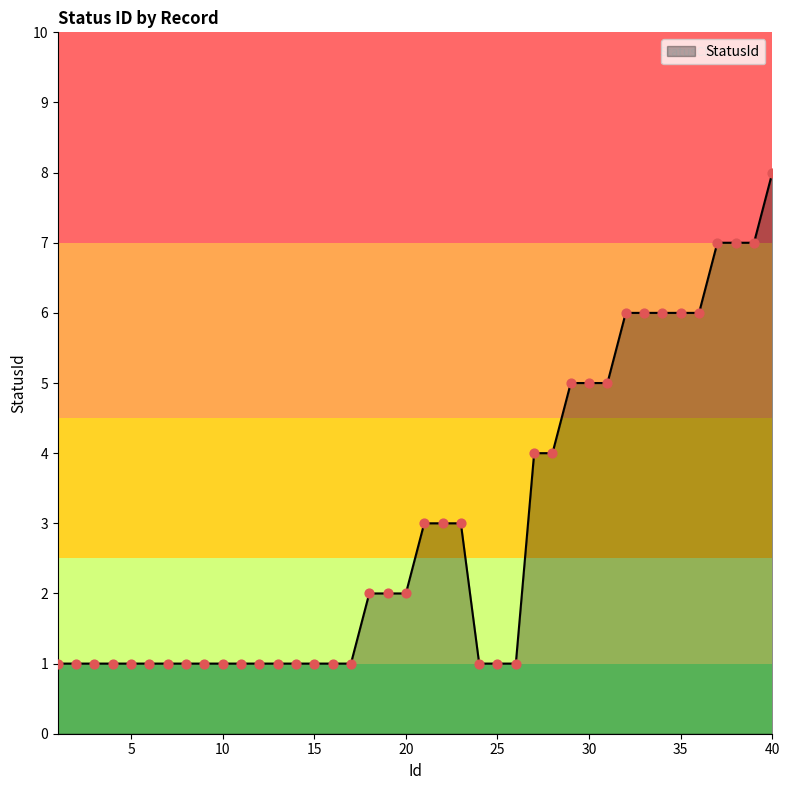

What is the greatest value displayed?

8